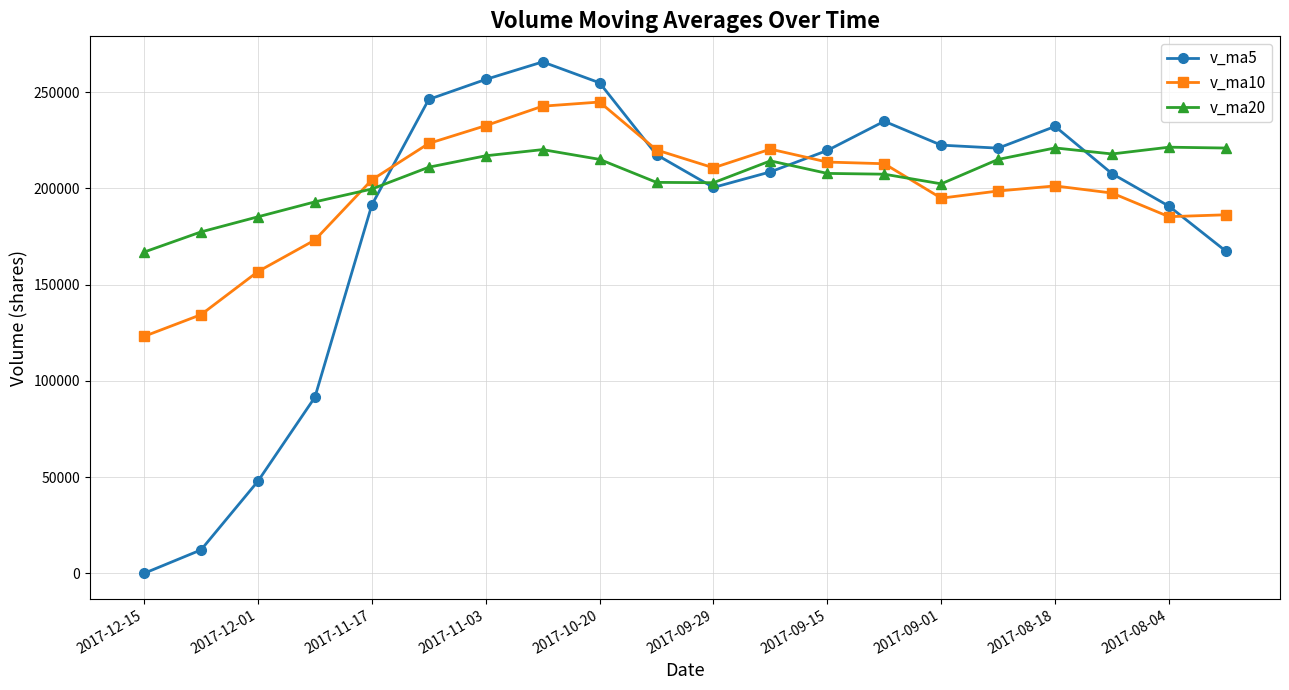

Is this an area chart (filled region under the line)?

No